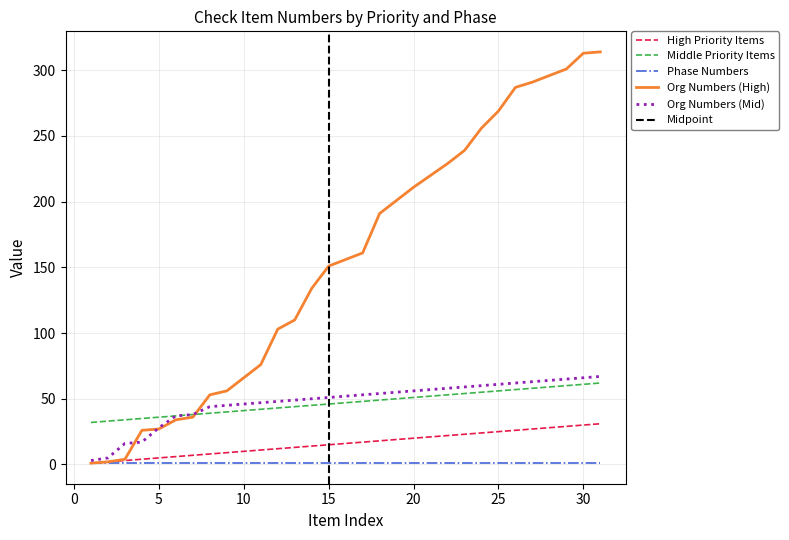

True or false: Org Numbers (High) and Middle Priority Items intersect in this chart.

True